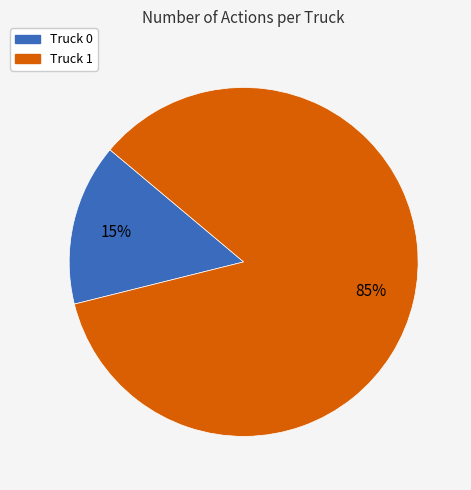

Which slice is the smallest?

Truck 0